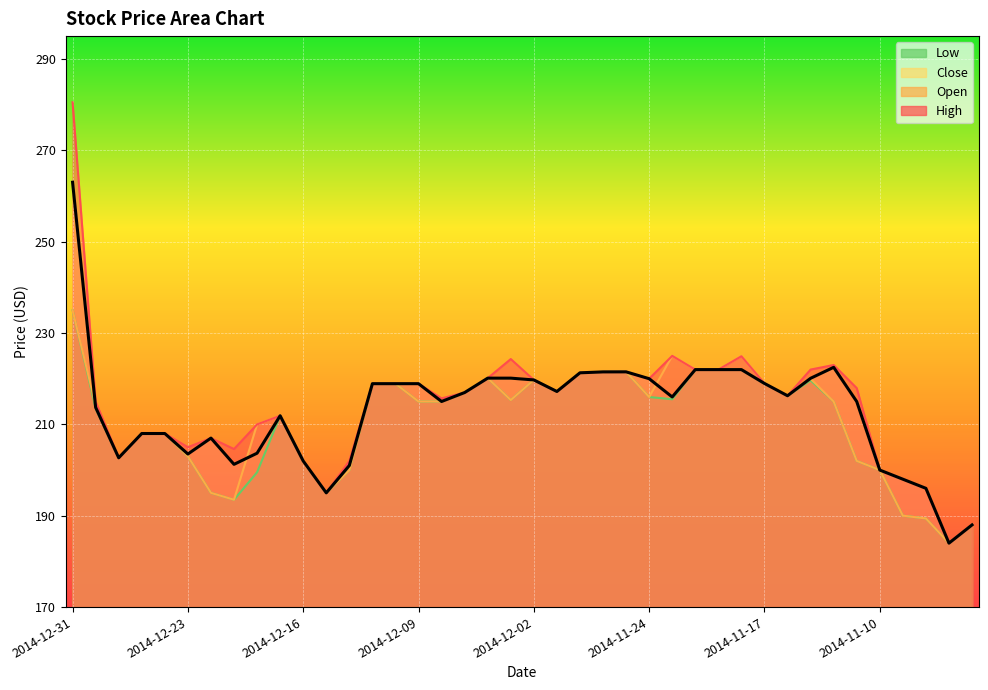

Which series has the largest total across all categories?

High